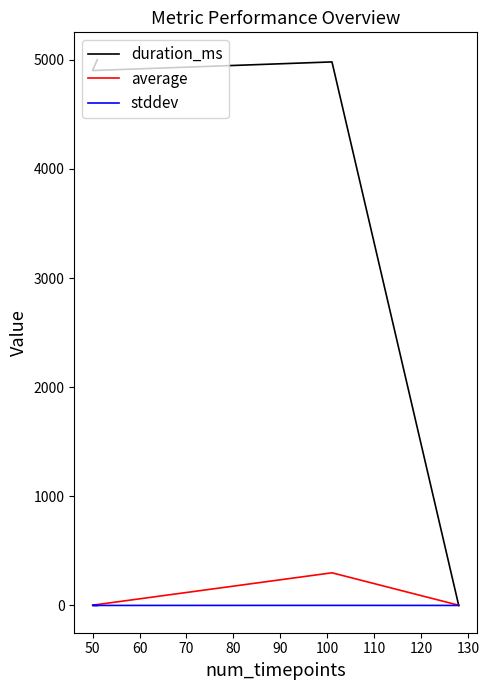

How many times do stddev and duration_ms cross each other?

1